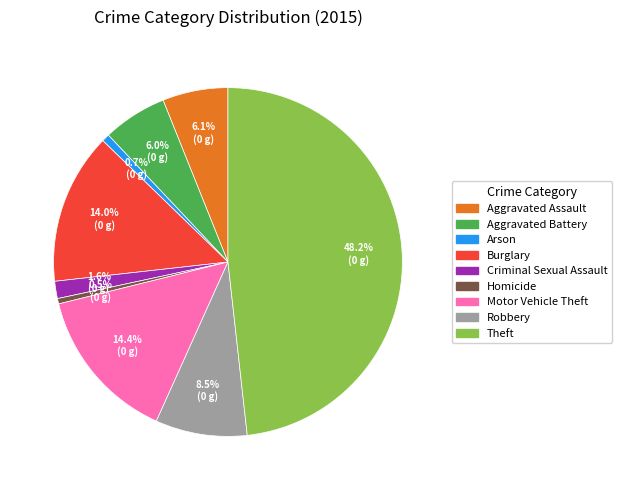

Is it true that Burglary is 14% of the pie?

True